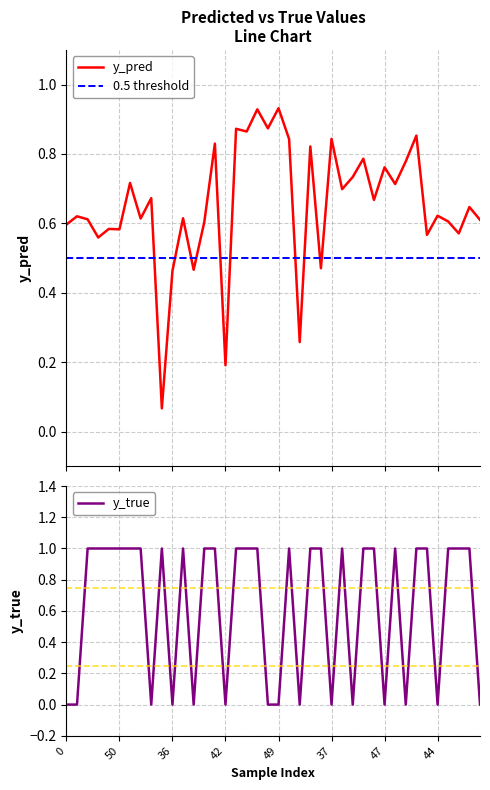

Reading left to right, what are all the values shown in this chart?

y_pred: 0.6	0.6	0.6	0.6	0.6	0.6	0.7	0.6	0.7	0.1	0.5	0.6	0.5	0.6	0.8	0.2	0.9	0.9	0.9	0.9	0.9	0.8	0.3	0.8	0.5	0.8	0.7	0.7	0.8	0.7	0.8	0.7	0.8	0.9	0.6	0.6	0.6	0.6	0.6	0.6
y_true: 0.0	0.0	1.0	1.0	1.0	1.0	1.0	1.0	0.0	1.0	0.0	1.0	0.0	1.0	1.0	0.0	1.0	1.0	1.0	0.0	0.0	1.0	0.0	1.0	1.0	0.0	1.0	0.0	1.0	1.0	0.0	1.0	0.0	1.0	1.0	0.0	1.0	1.0	1.0	0.0